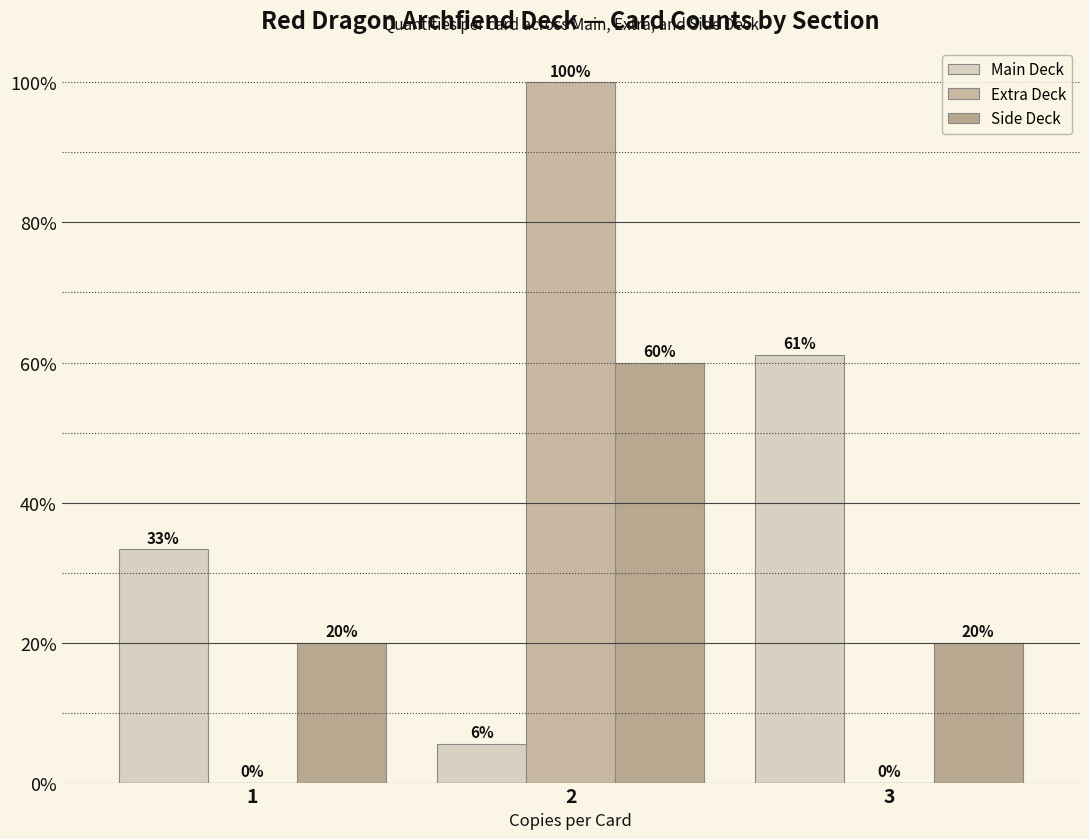

Rank the series at 2 from highest to lowest value.

Extra Deck, Side Deck, Main Deck